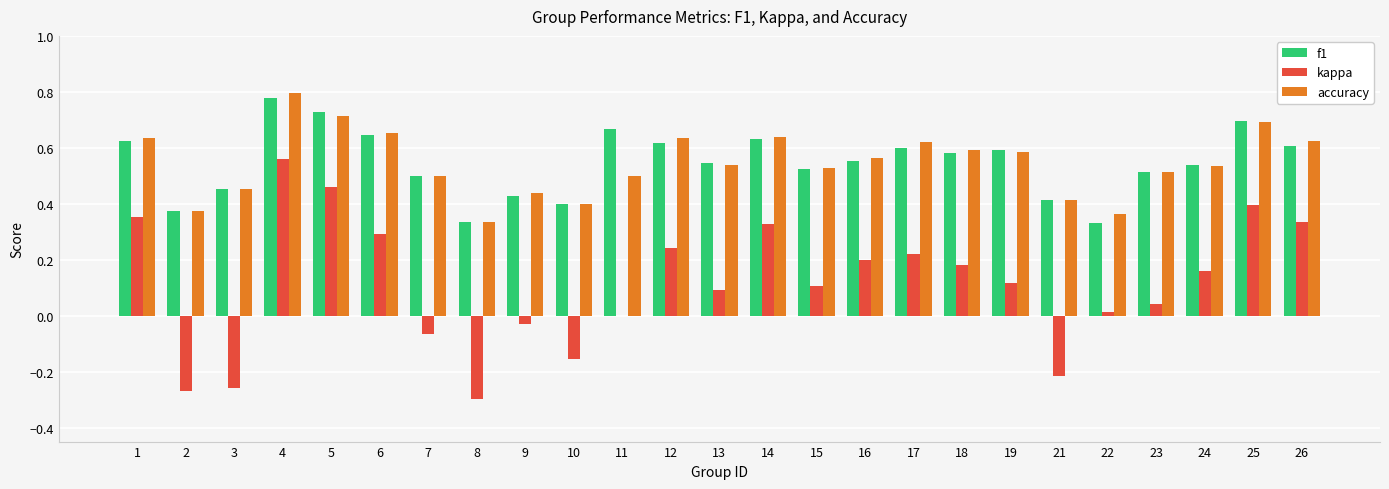

How many groups of bars are there?

25